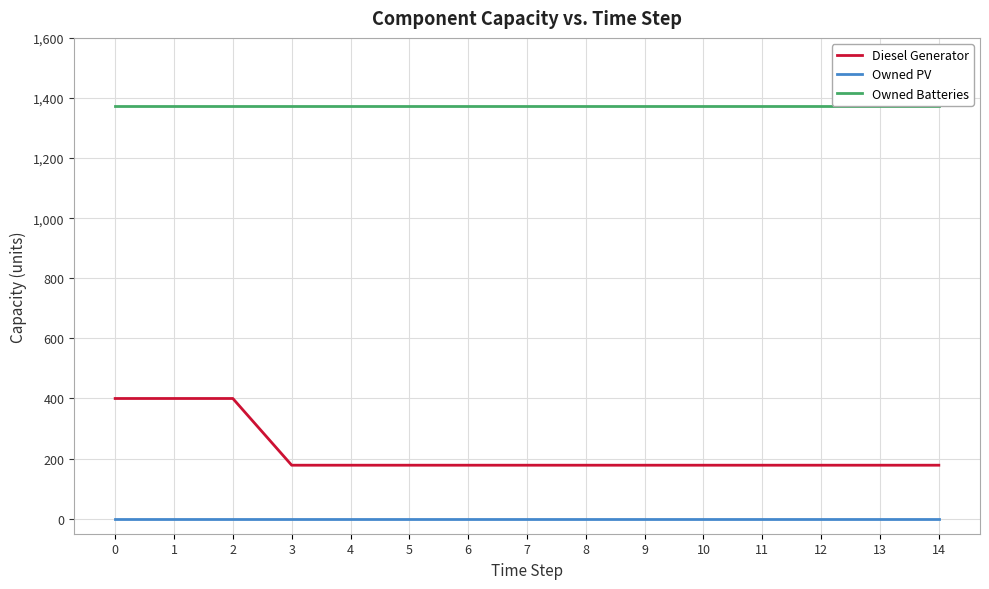

Rank the series by their maximum value, from highest to lowest.

Owned Batteries, Diesel Generator, Owned PV